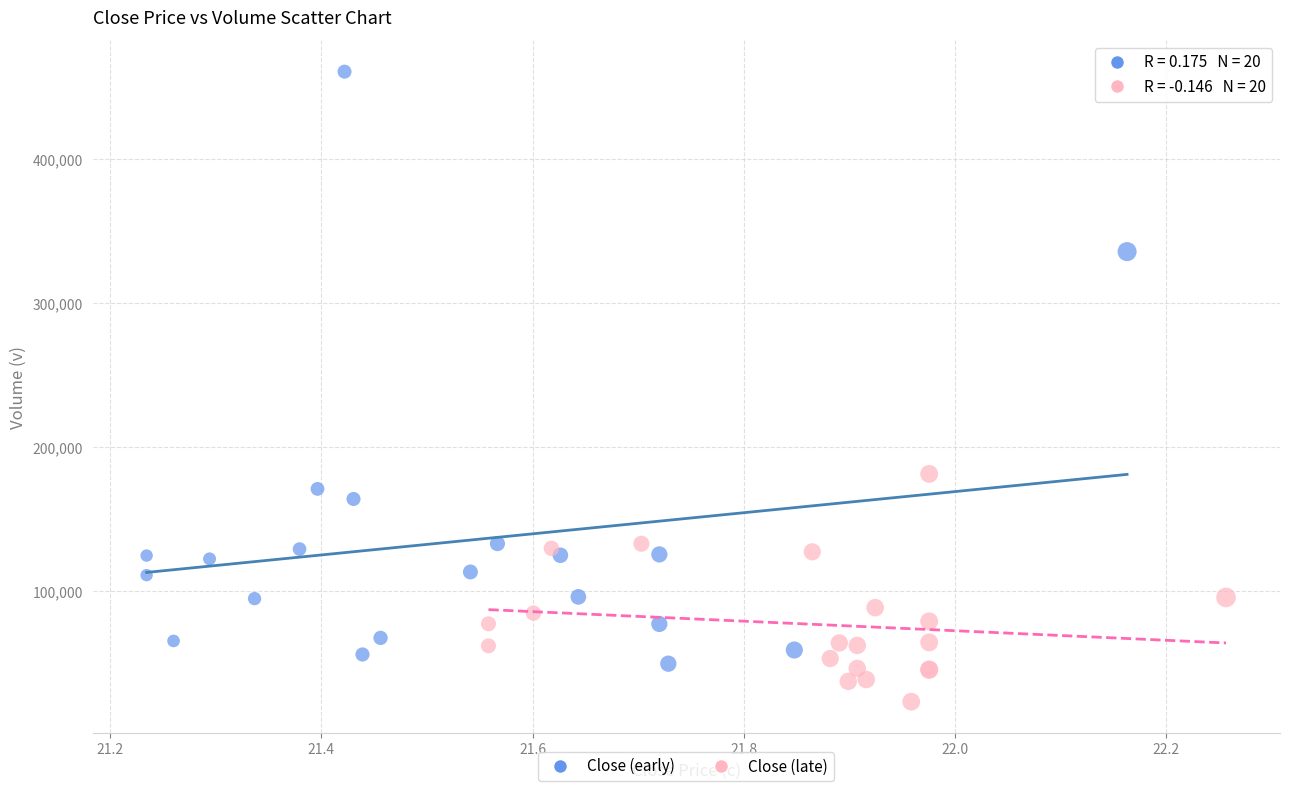

Which series reaches the maximum Y coordinate?

Close (early)